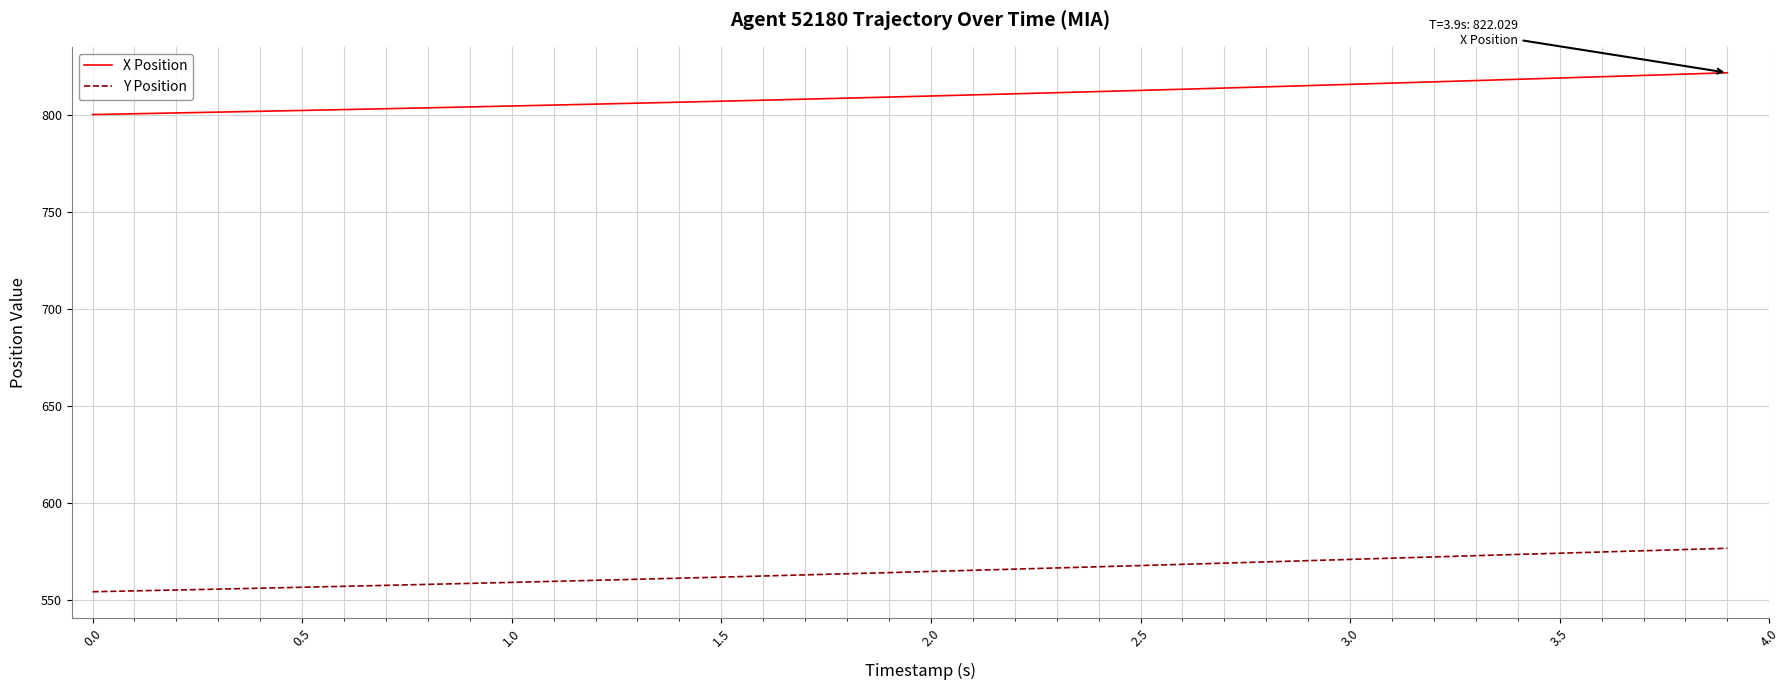

Which series has the largest total across all categories?

X Position